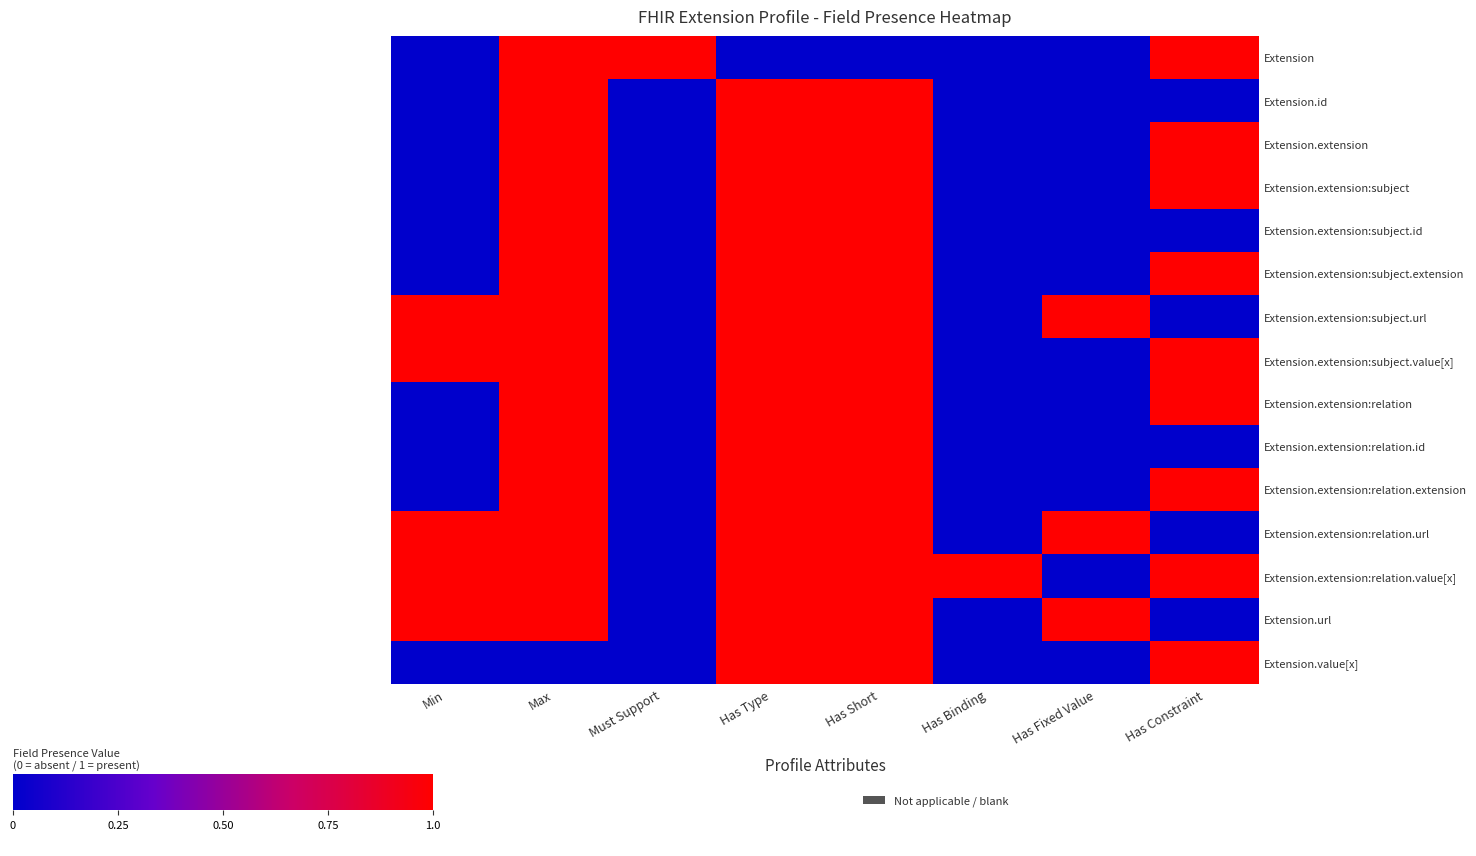

Which series has the largest range (max minus min)?

Extension